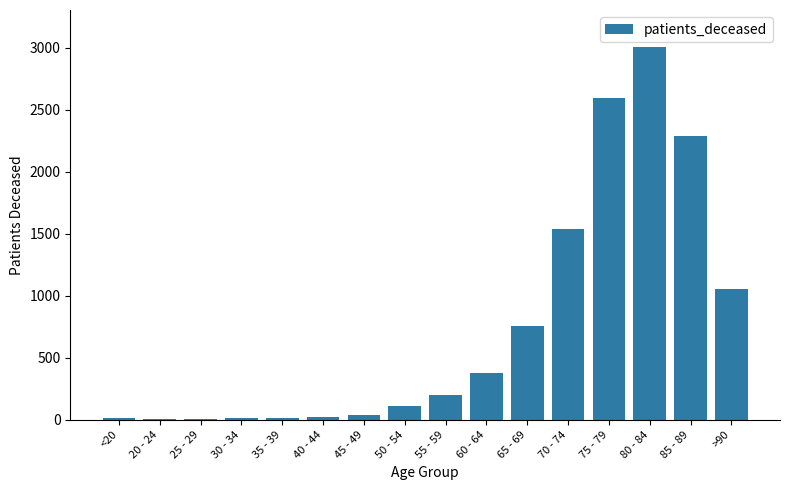

Where is the data nearest to the value 1502?

70 - 74